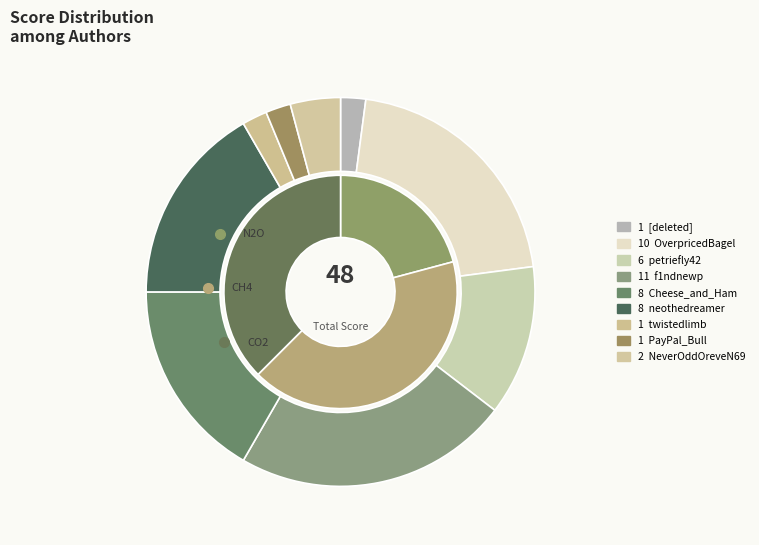

The twistedlimb slice represents 14% of the pie. True or false?

False